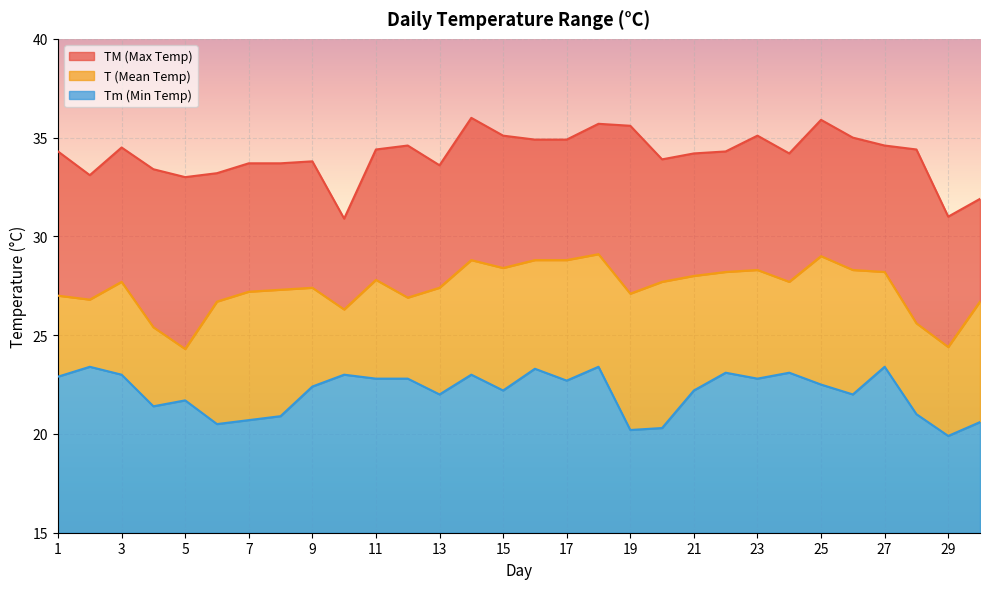

Which series has the widest spread of values?

TM